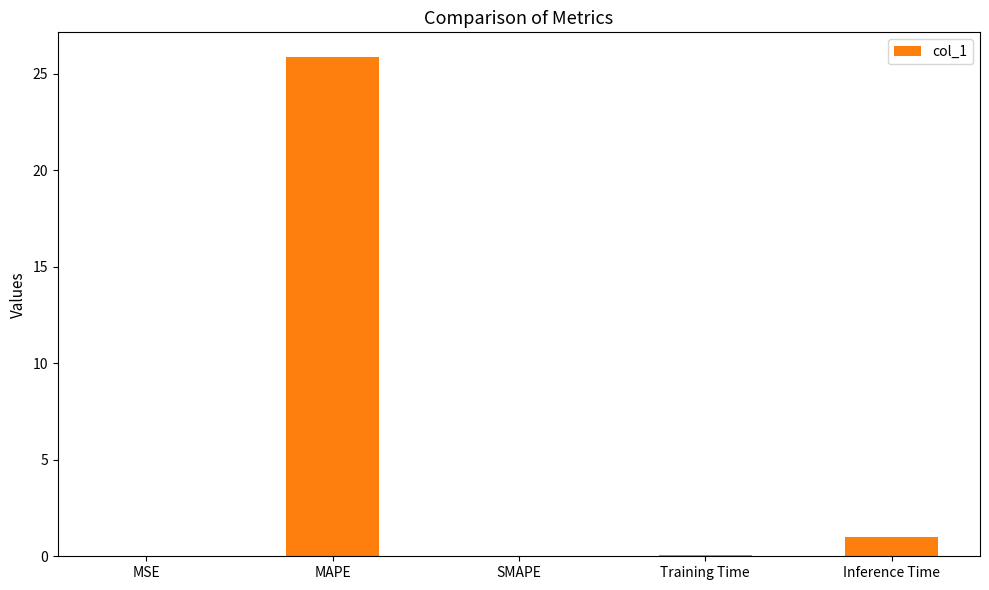

Which has a higher value, SMAPE or Inference Time?

Inference Time